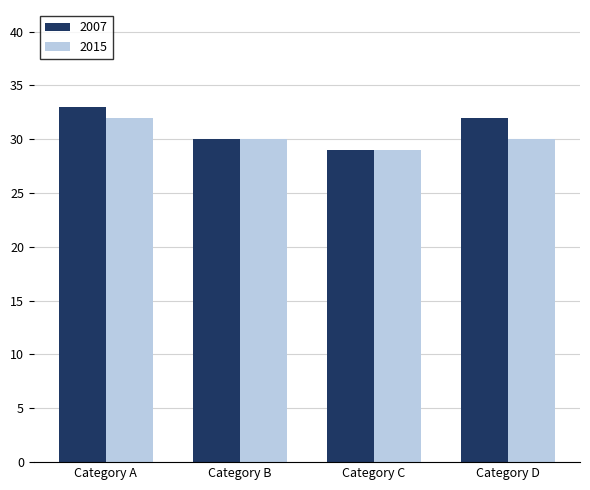

What is the total value across all series at Category B?

60